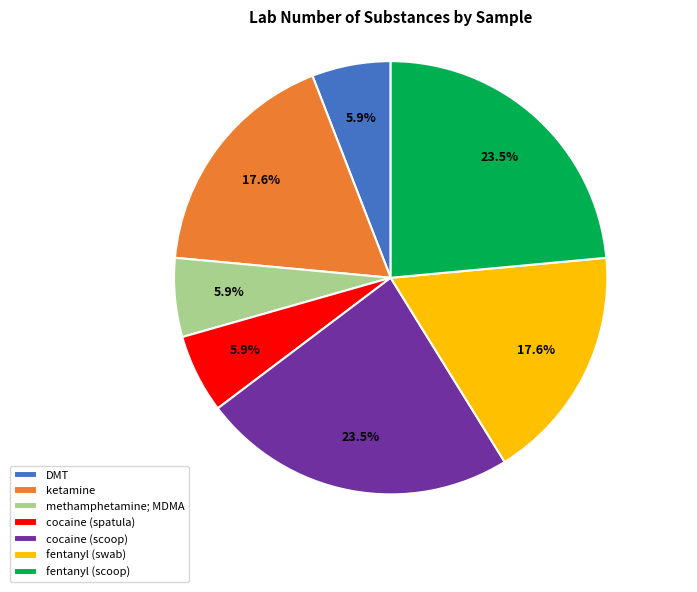

Is the sum of cocaine (spatula) and DMT greater than half?

No